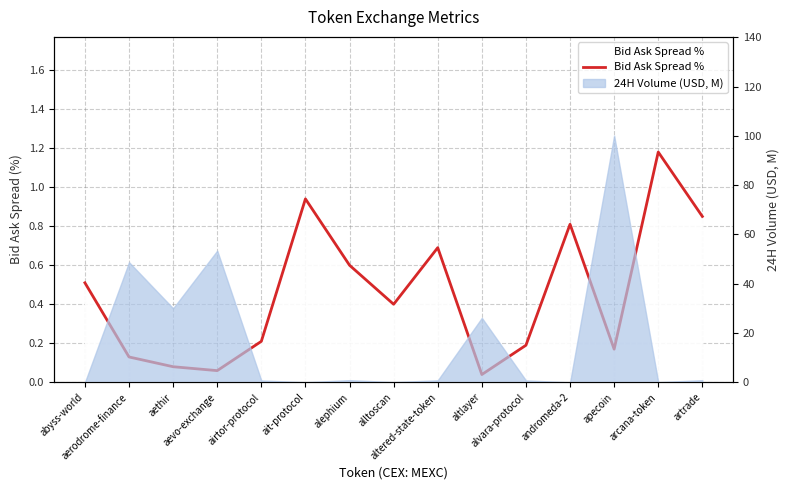

What is the sum of all values?

6.9